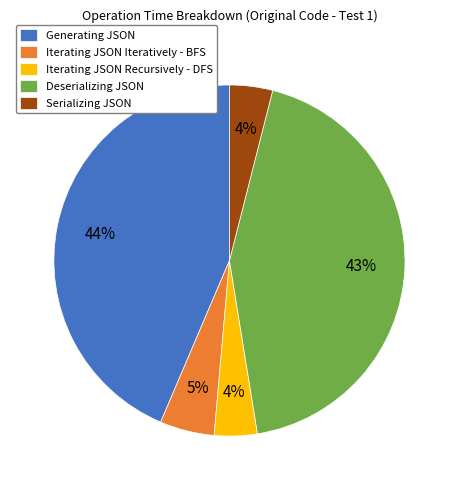

Is the sum of Iterating JSON Recursively - DFS and Deserializing JSON greater than half?

No